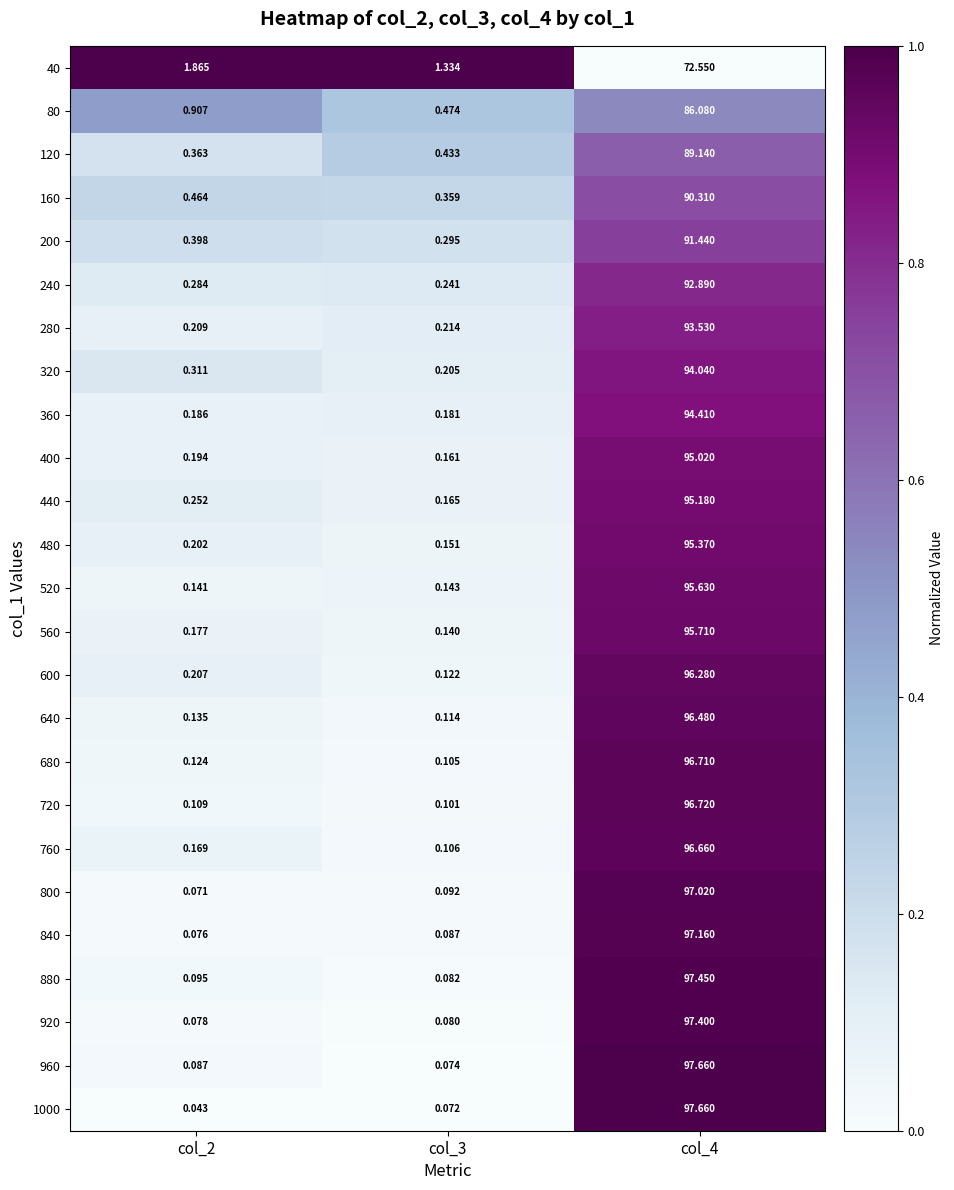

Is the value of 880 at col_3 greater than the value of 840 at col_3?

No